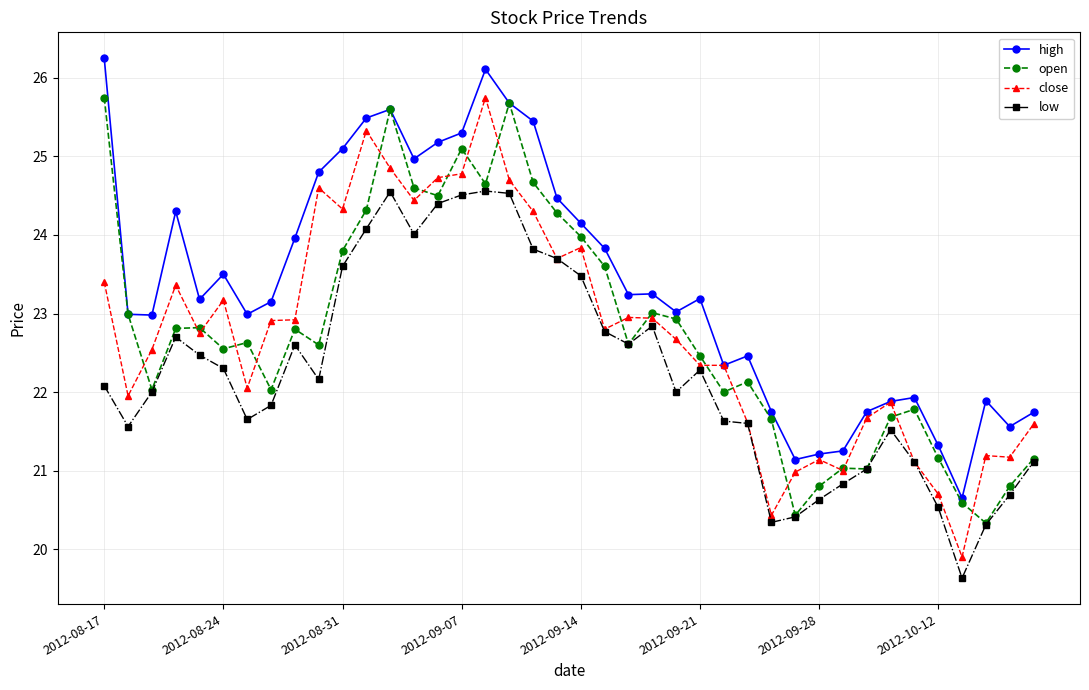

True or false: high has more than 0 interior local peaks.

True